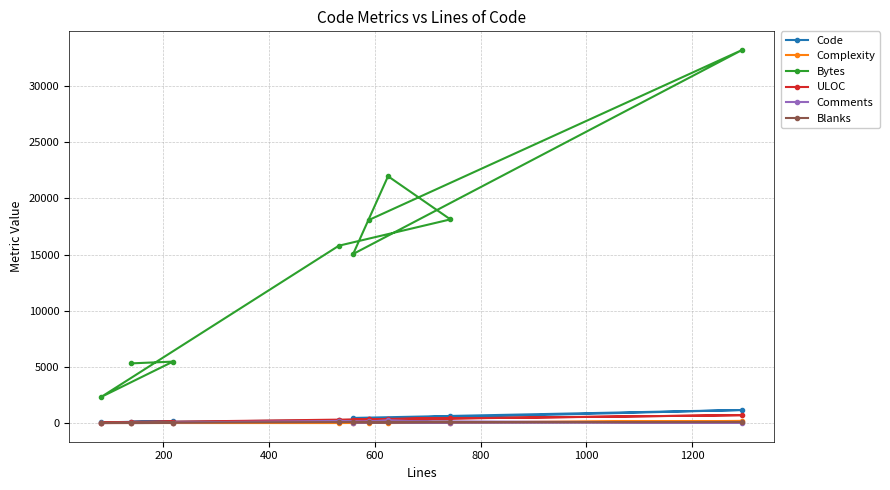

Which series has the largest range (max minus min)?

Bytes